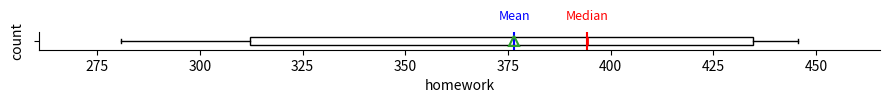

Where is the right edge of the box on the x-axis? The values are not printed on the chart, so give them approximately, as read against the axis.

435